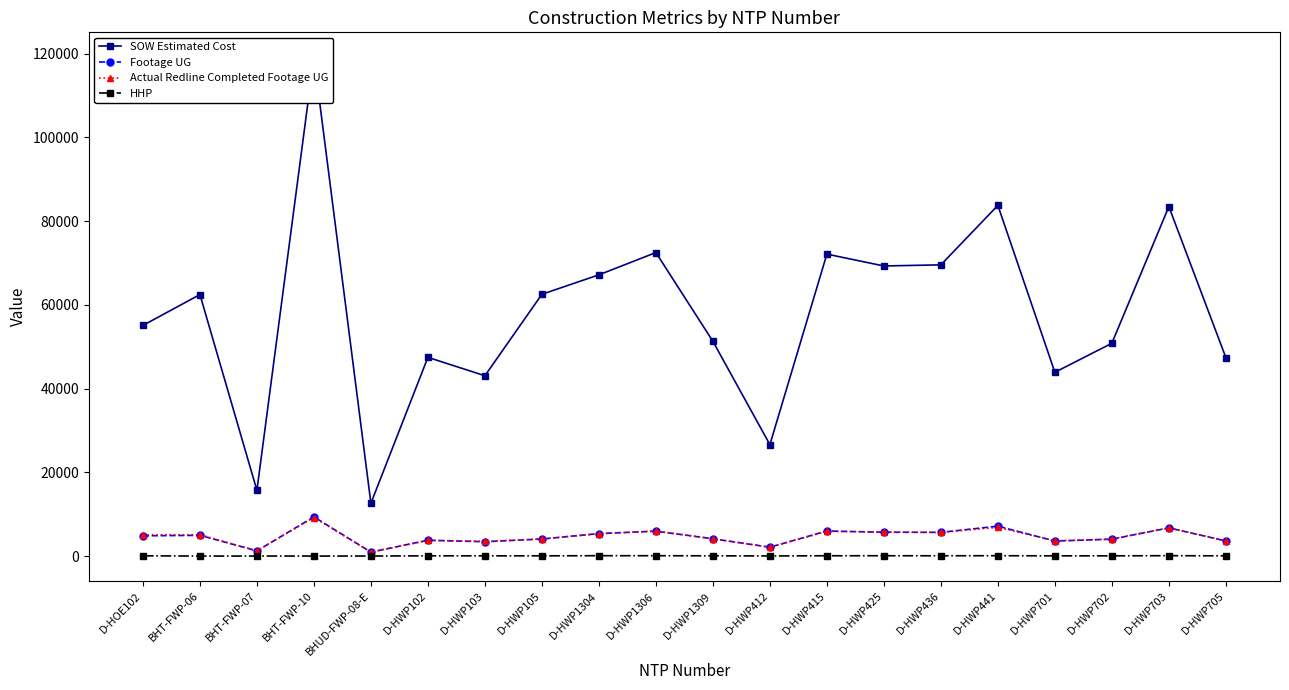

What is the difference between the second highest and second lowest values in the HHP series?

82